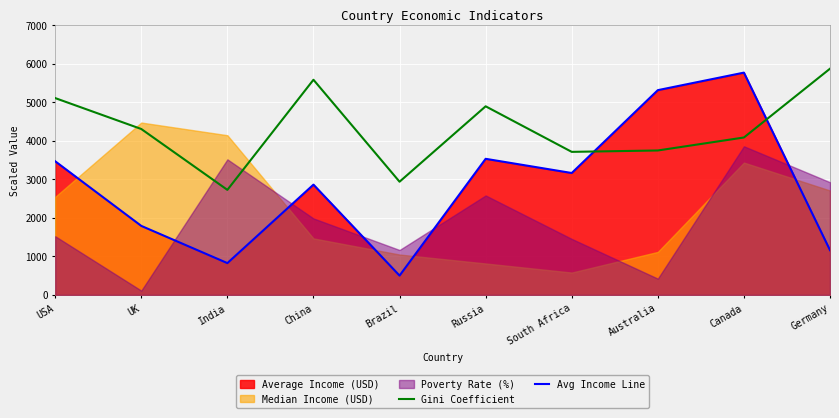

At which category is the sum across all series the highest?

Canada